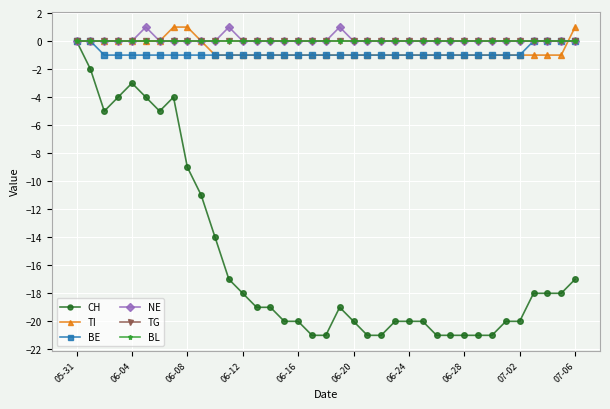

Does the chart have visible grid lines?

Yes